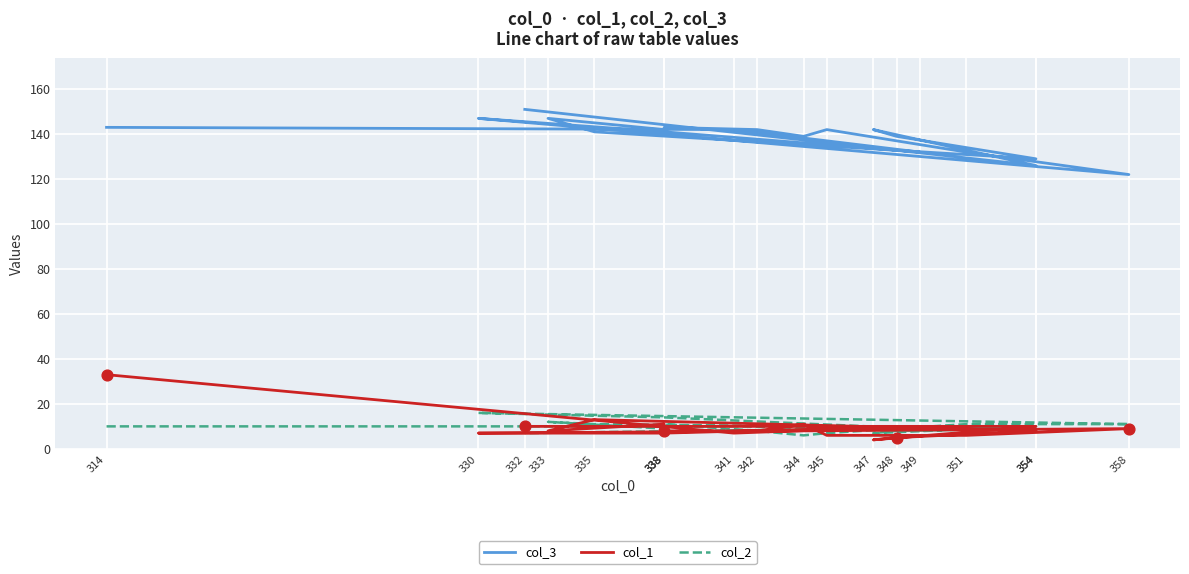

Which series has the largest Y range (max minus min)?

col_3